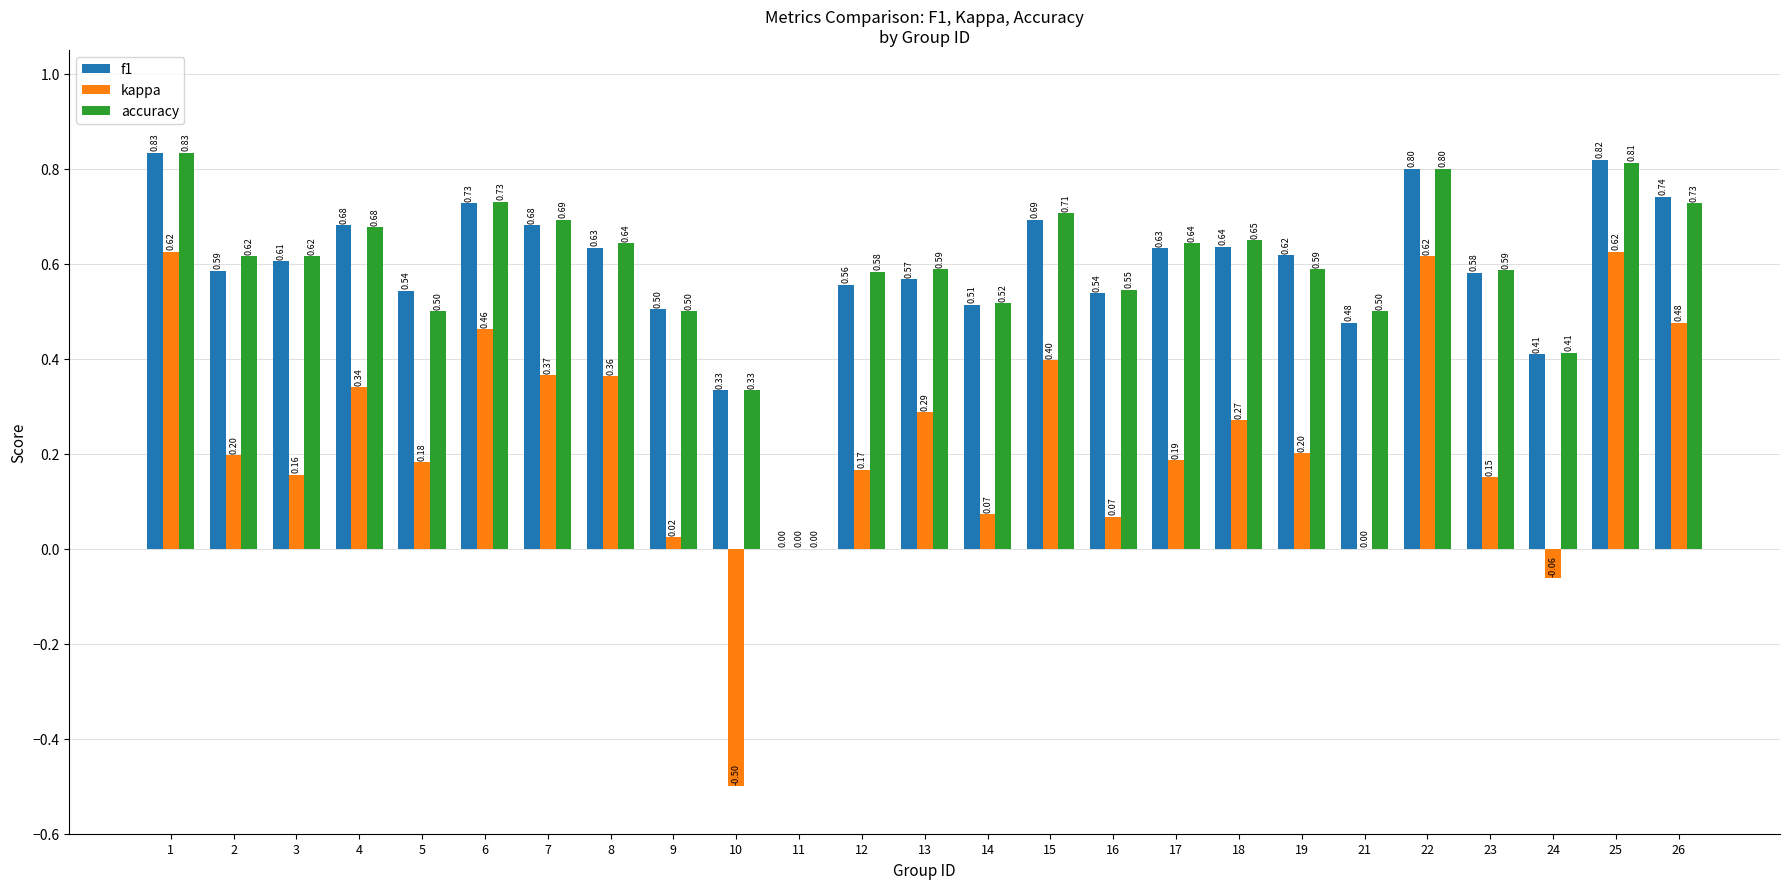

What are all the series names shown in the legend?

f1, kappa, accuracy